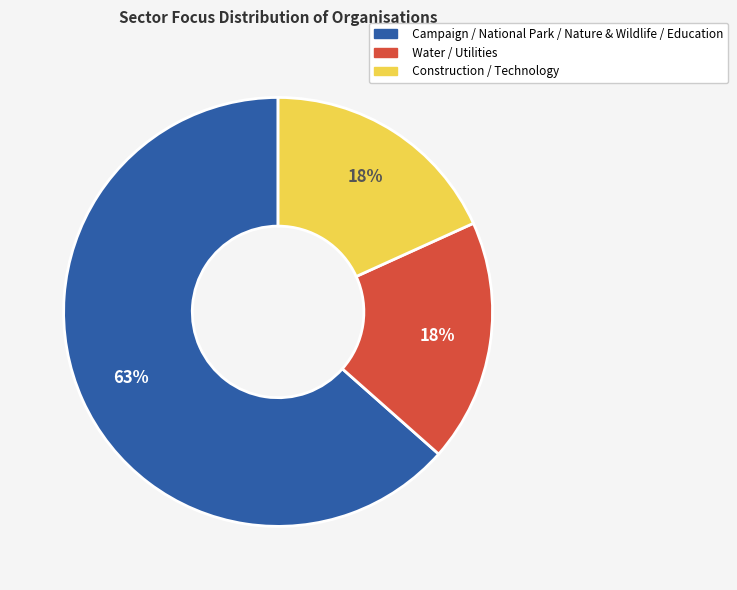

Is there a majority slice in this chart?

Yes